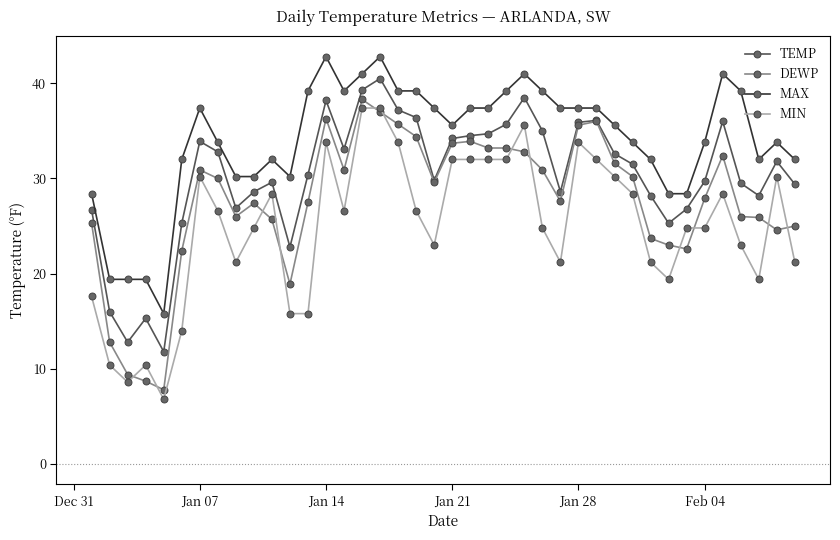

At how many categories does at least one series exceed 20?

36